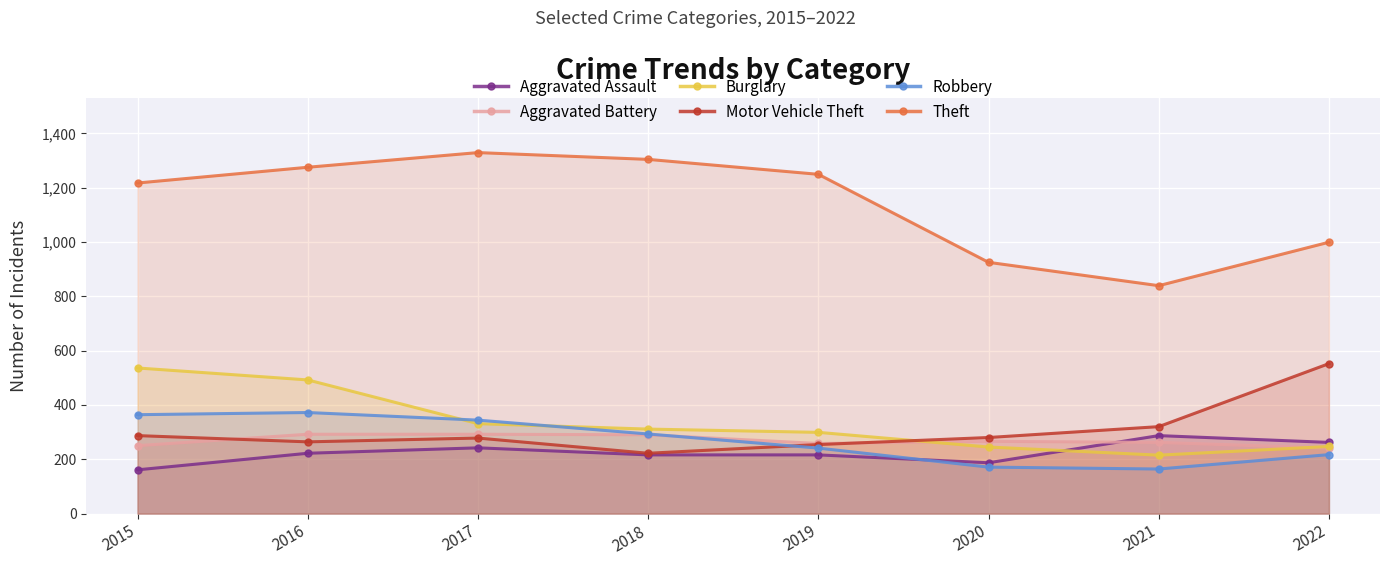

What is the sum of all Theft values?

9137